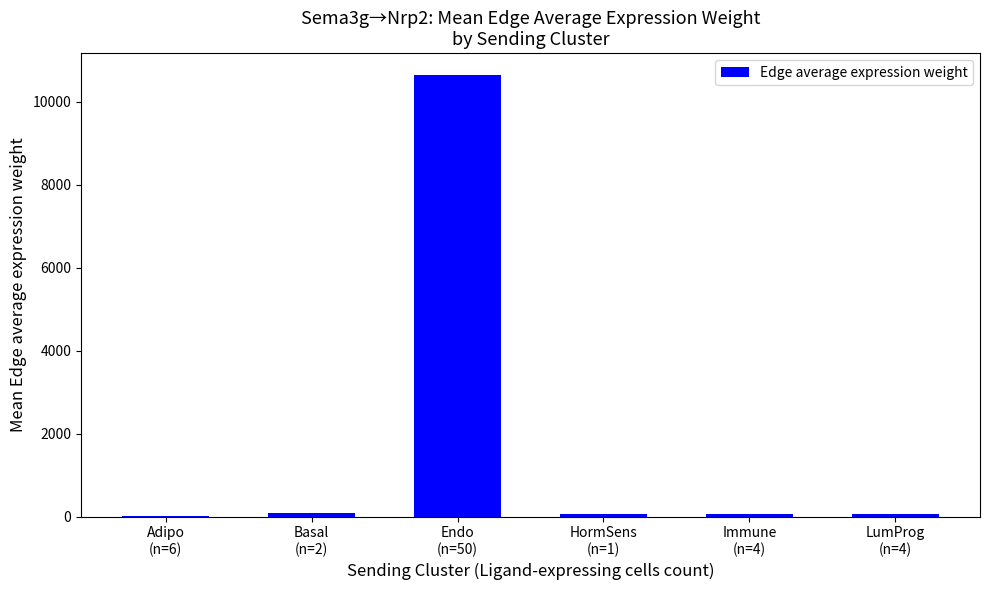

Does the chart contain stacked bars?

No